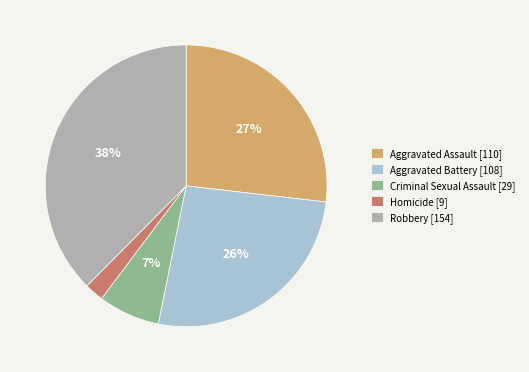

To the nearest percent, what is the average slice percentage?

20%